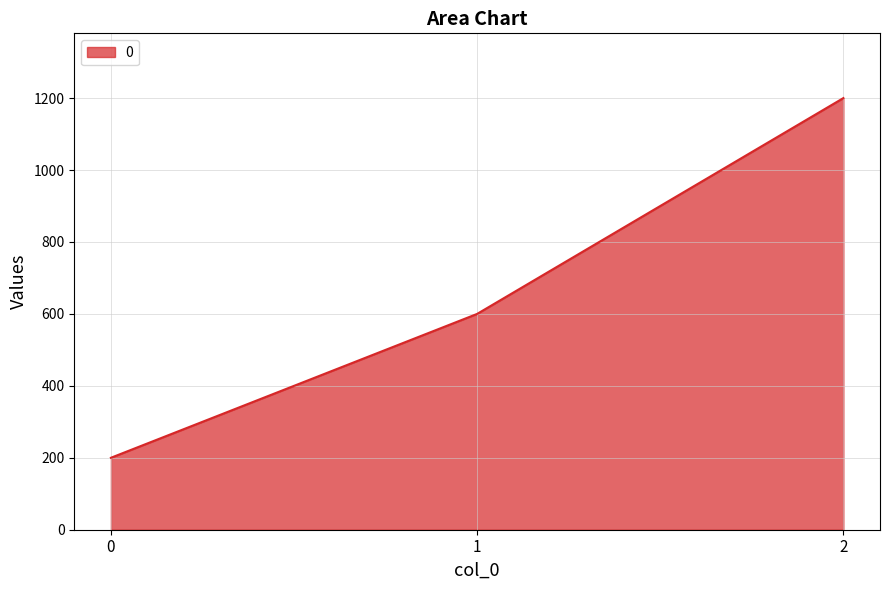

Approximately how many times larger is the value at 2 compared to 1?

2.0